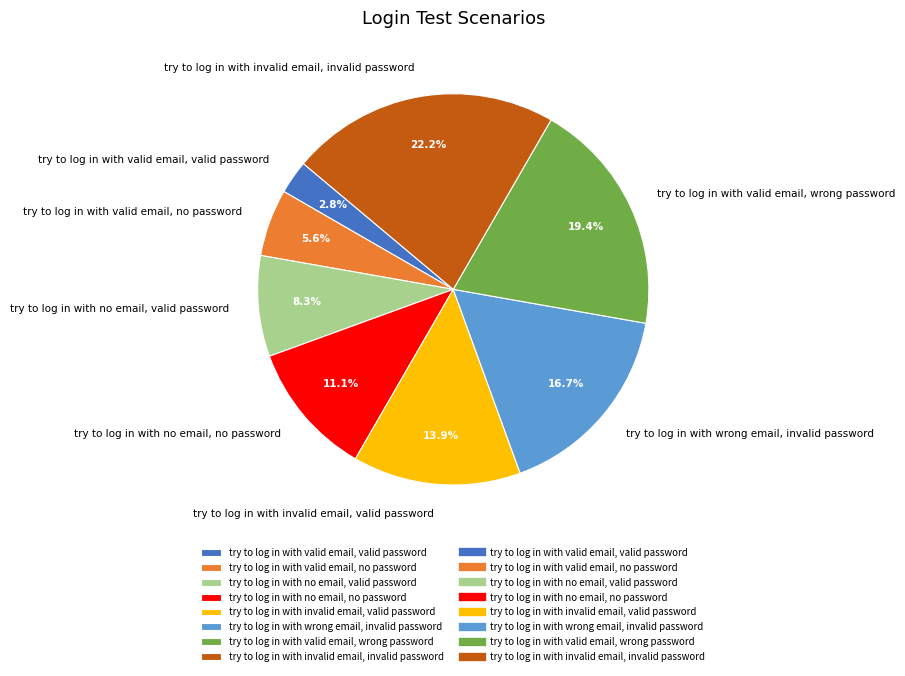

Which has a higher value, try to log in with no email, no password or try to log in with valid email, wrong password?

try to log in with valid email, wrong password